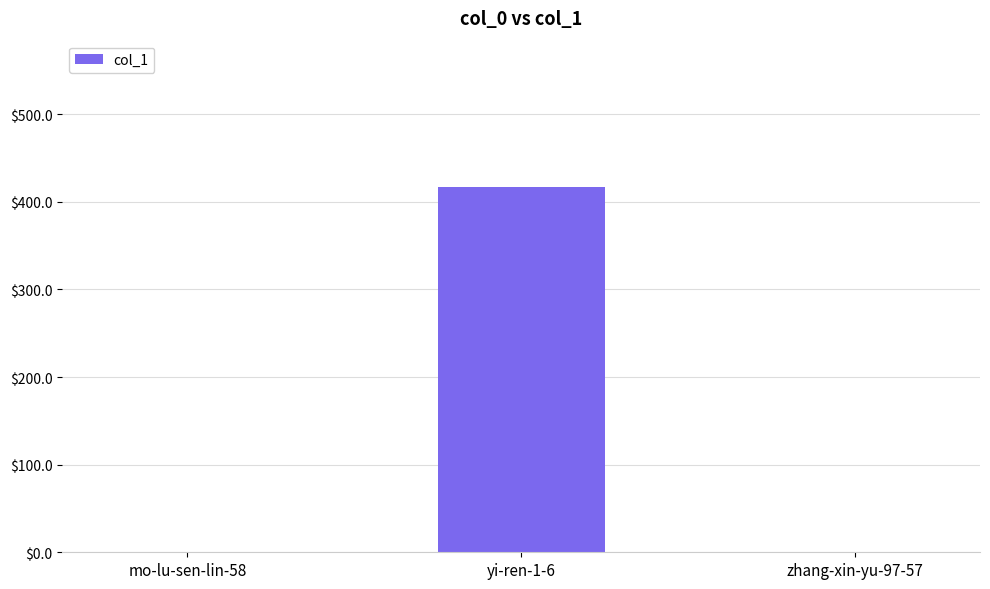

What is the sum of all values?

417